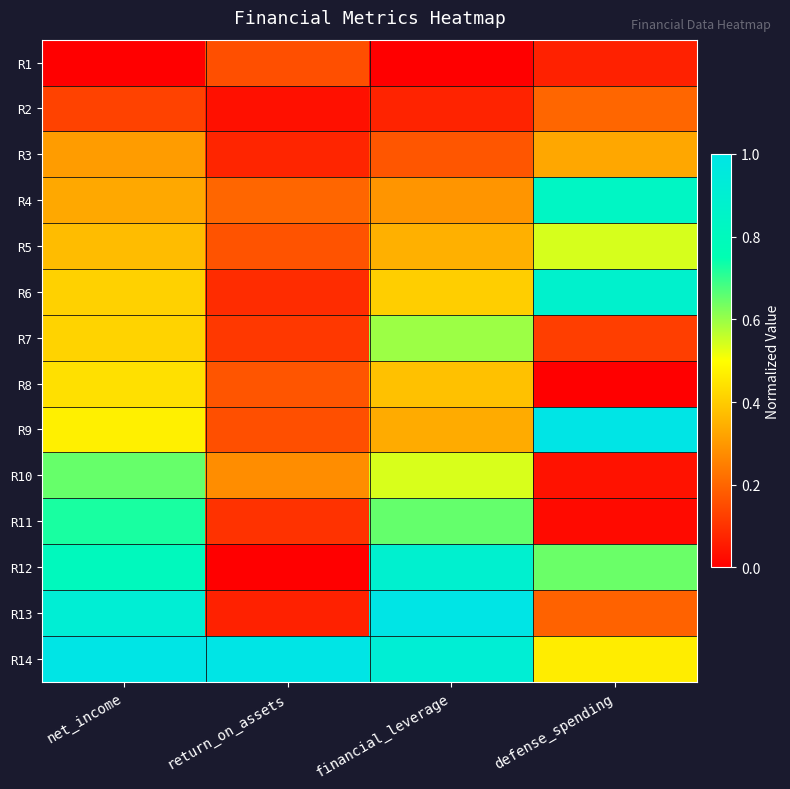

Reading right to left, list all the values displayed in this chart.

R1: defense_spending=0.1	financial_leverage=0.0	return_on_assets=0.2	net_income=0.0
R2: defense_spending=0.2	financial_leverage=0.1	return_on_assets=0.0	net_income=0.1
R3: defense_spending=0.3	financial_leverage=0.2	return_on_assets=0.1	net_income=0.3
R4: defense_spending=0.8	financial_leverage=0.3	return_on_assets=0.2	net_income=0.3
R5: defense_spending=0.5	financial_leverage=0.3	return_on_assets=0.2	net_income=0.4
R6: defense_spending=0.9	financial_leverage=0.4	return_on_assets=0.1	net_income=0.4
R7: defense_spending=0.1	financial_leverage=0.6	return_on_assets=0.1	net_income=0.4
R8: defense_spending=0.0	financial_leverage=0.4	return_on_assets=0.2	net_income=0.4
R9: defense_spending=1.0	financial_leverage=0.3	return_on_assets=0.2	net_income=0.5
R10: defense_spending=0.0	financial_leverage=0.5	return_on_assets=0.3	net_income=0.6
R11: defense_spending=0.0	financial_leverage=0.7	return_on_assets=0.1	net_income=0.7
R12: defense_spending=0.6	financial_leverage=0.9	return_on_assets=0.0	net_income=0.8
R13: defense_spending=0.2	financial_leverage=1.0	return_on_assets=0.1	net_income=0.9
R14: defense_spending=0.5	financial_leverage=0.9	return_on_assets=1.0	net_income=1.0